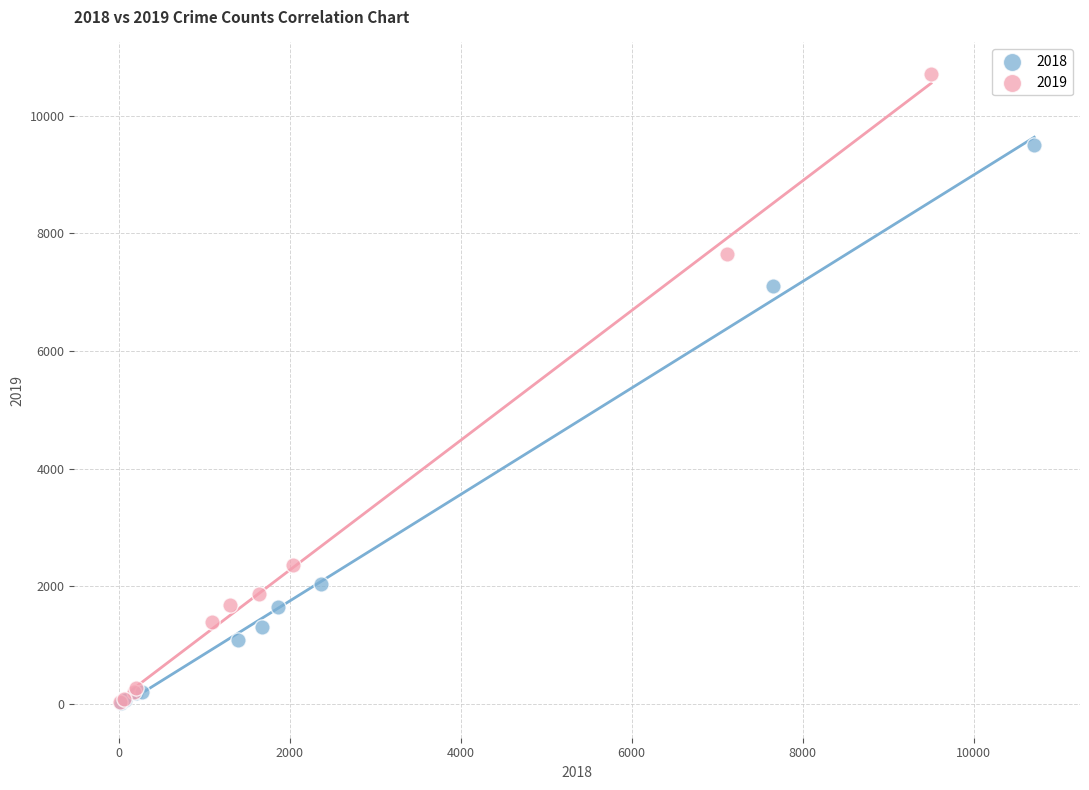

Which series has the largest Y range (max minus min)?

2019